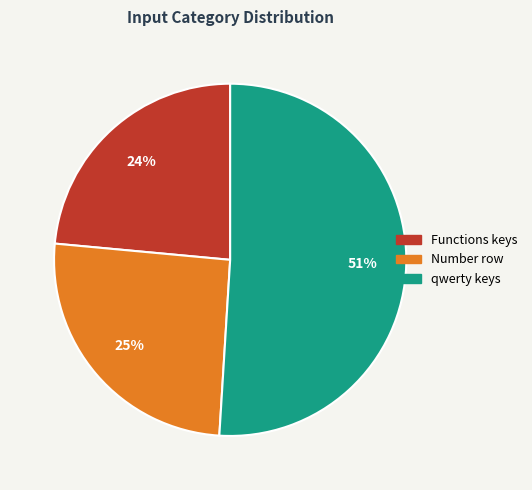

To the nearest percent, what is the average slice percentage?

33%